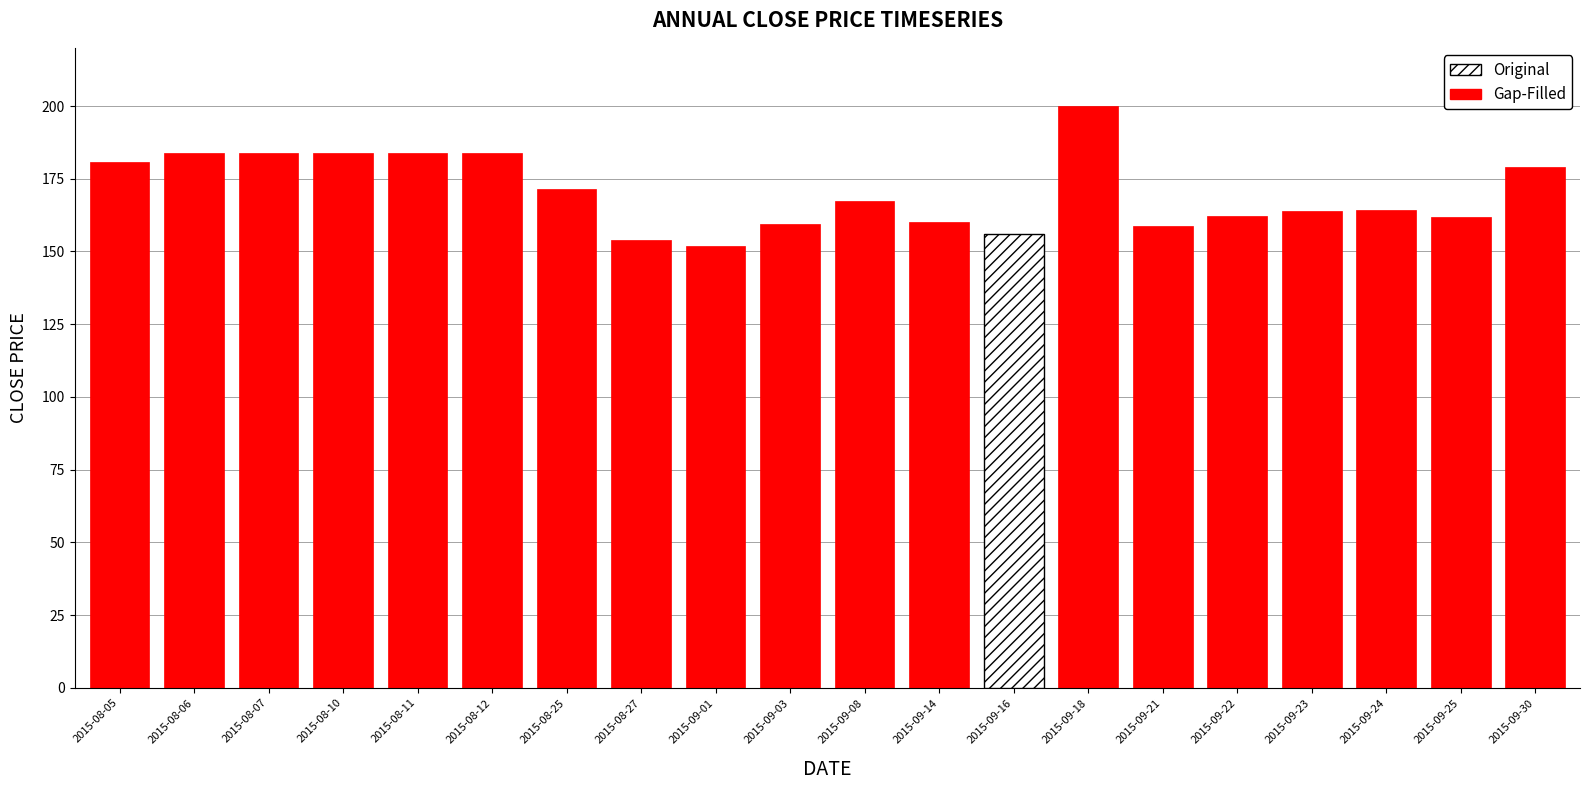

What is the difference between the values at 2015-09-21 and 2015-09-30?

20.4